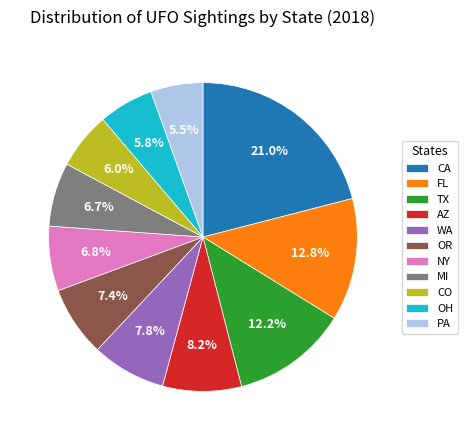

What percentage is the OH slice, to the nearest percent?

6%